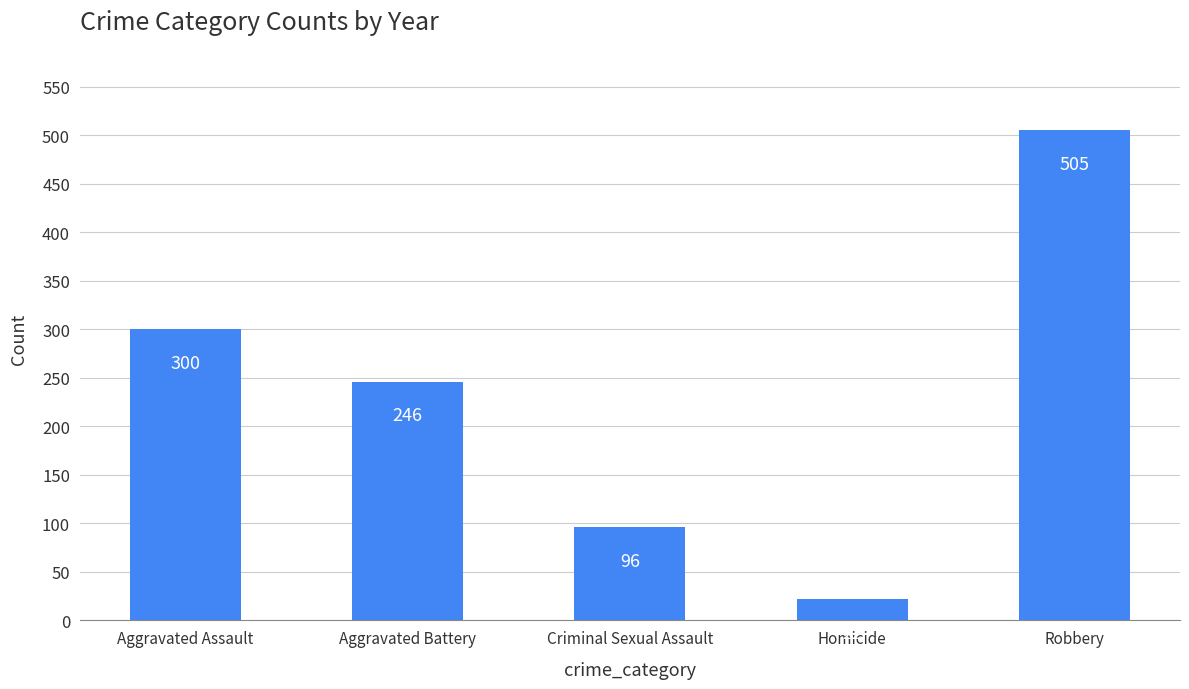

How many categories are shown in the chart?

5